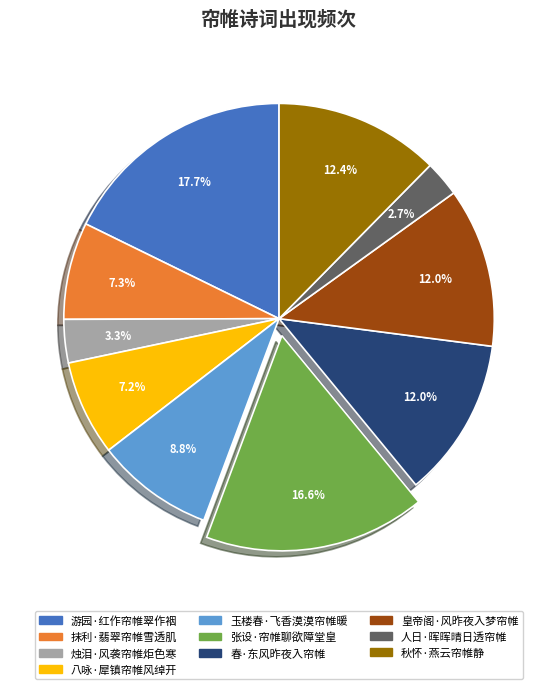

Which has a higher value, 皇帝阁·风昨夜入梦帘帷 or 人日·晖晖晴日透帘帷?

皇帝阁·风昨夜入梦帘帷